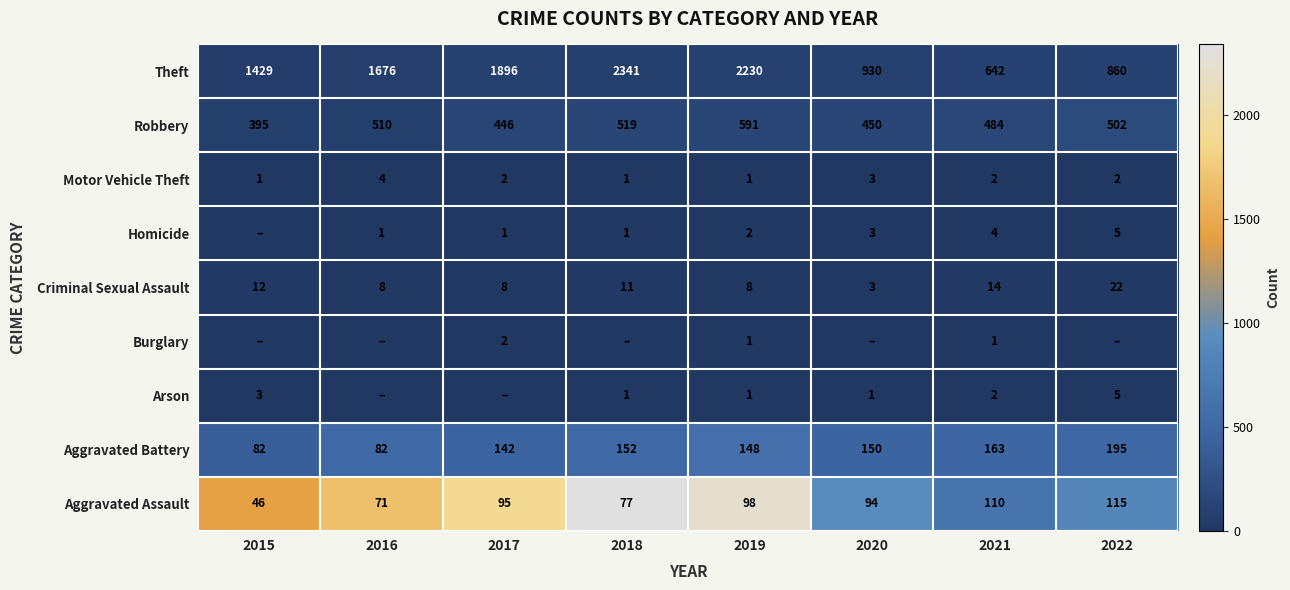

Is the value of Homicide at 2016 greater than the value of Robbery at 2022?

No